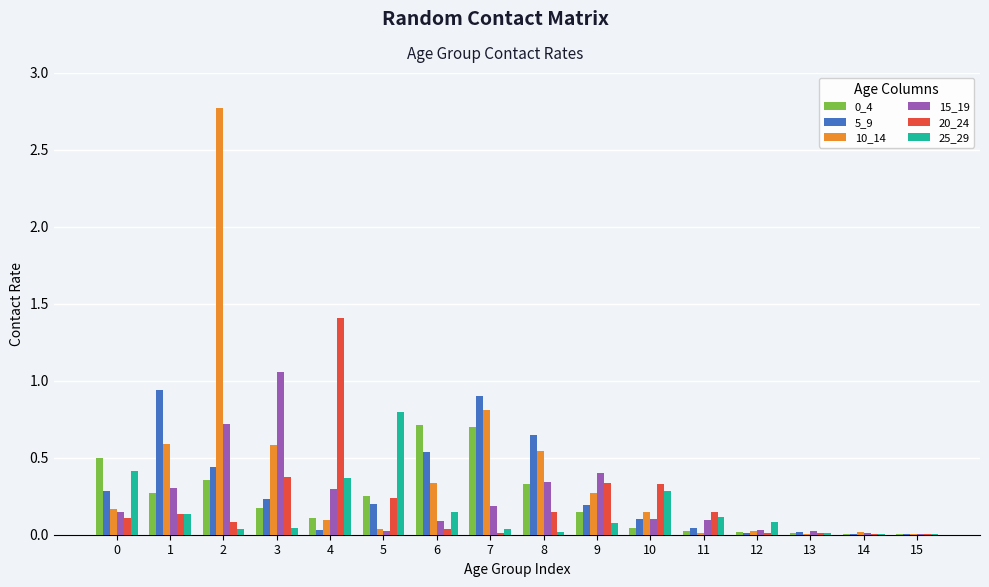

Is the value of 15_19 at 3 greater than the value of 20_24 at 13?

Yes